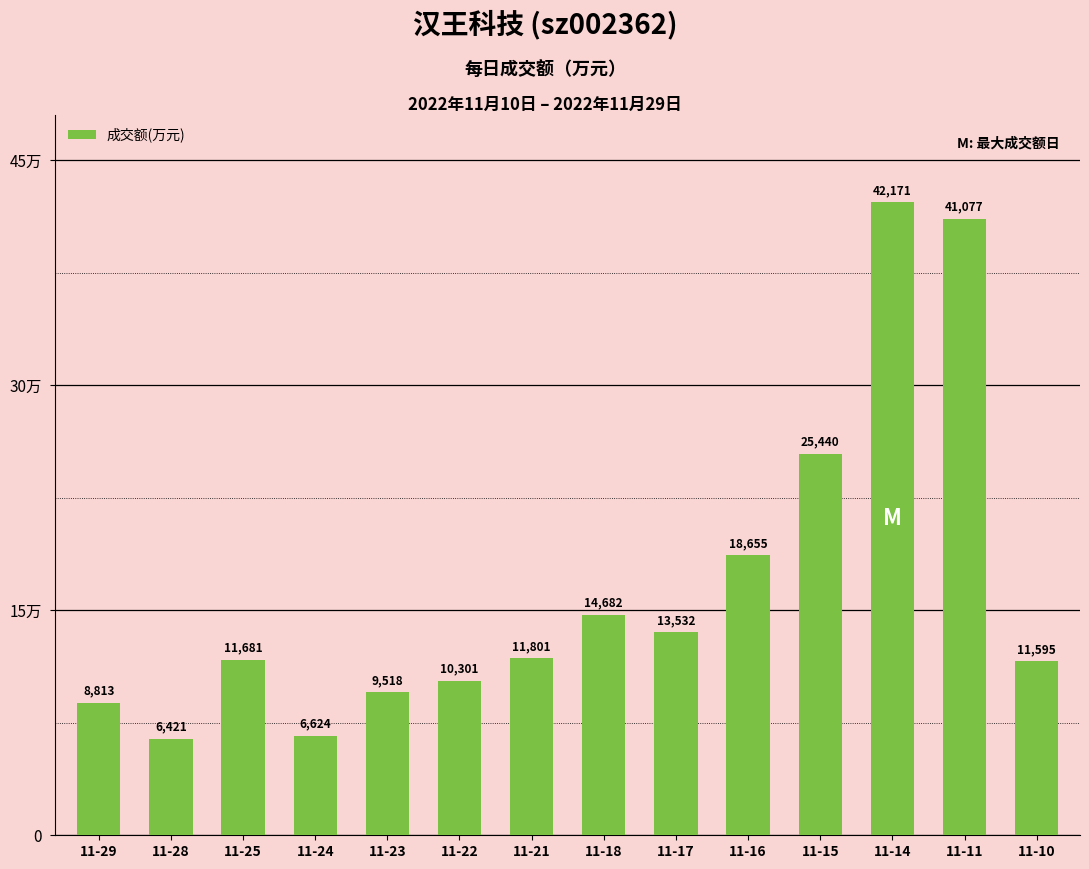

Are the bars grouped side by side (vs. stacked)?

No